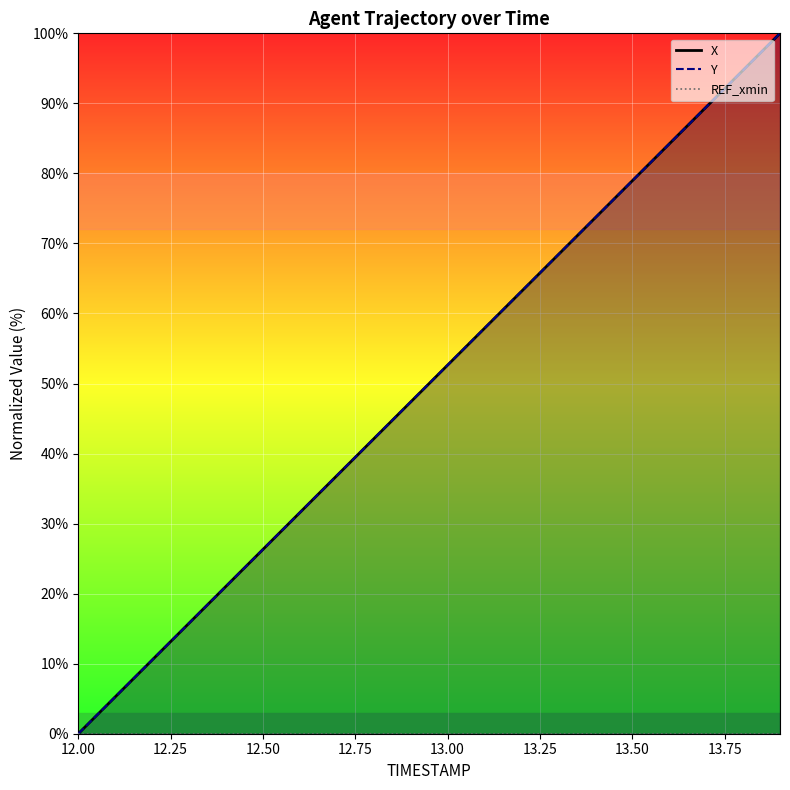

List the series in order of their overall mean, lowest first.

Y, X